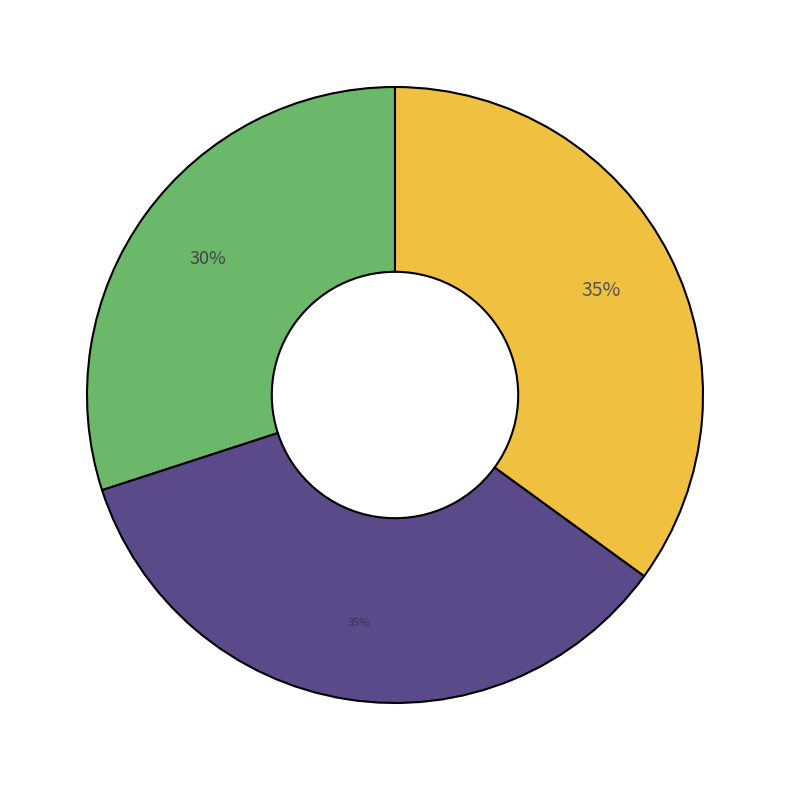

To the nearest percent, what is the difference between the largest and smallest slice percentages?

5%